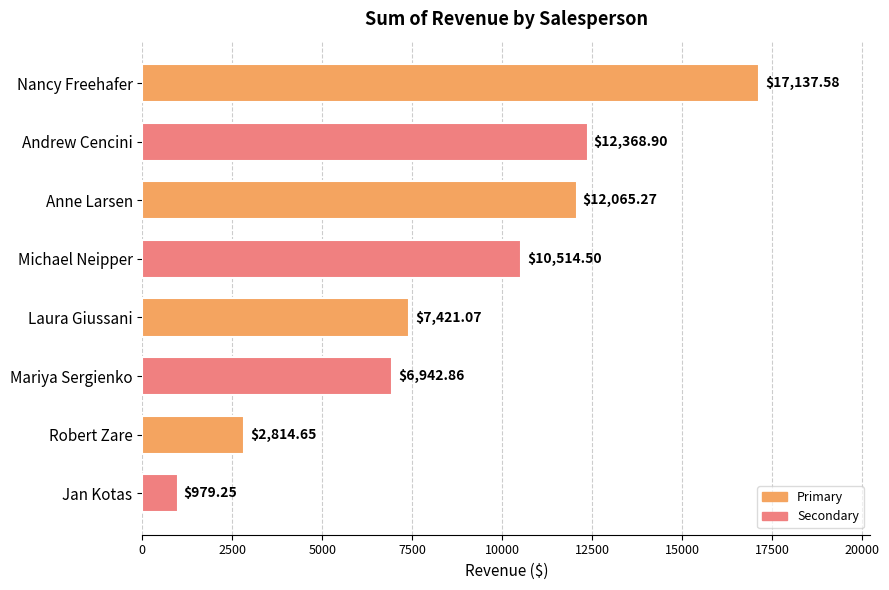

List the labels in order of value, smallest first.

Jan Kotas, Robert Zare, Mariya Sergienko, Laura Giussani, Michael Neipper, Anne Larsen, Andrew Cencini, Nancy Freehafer